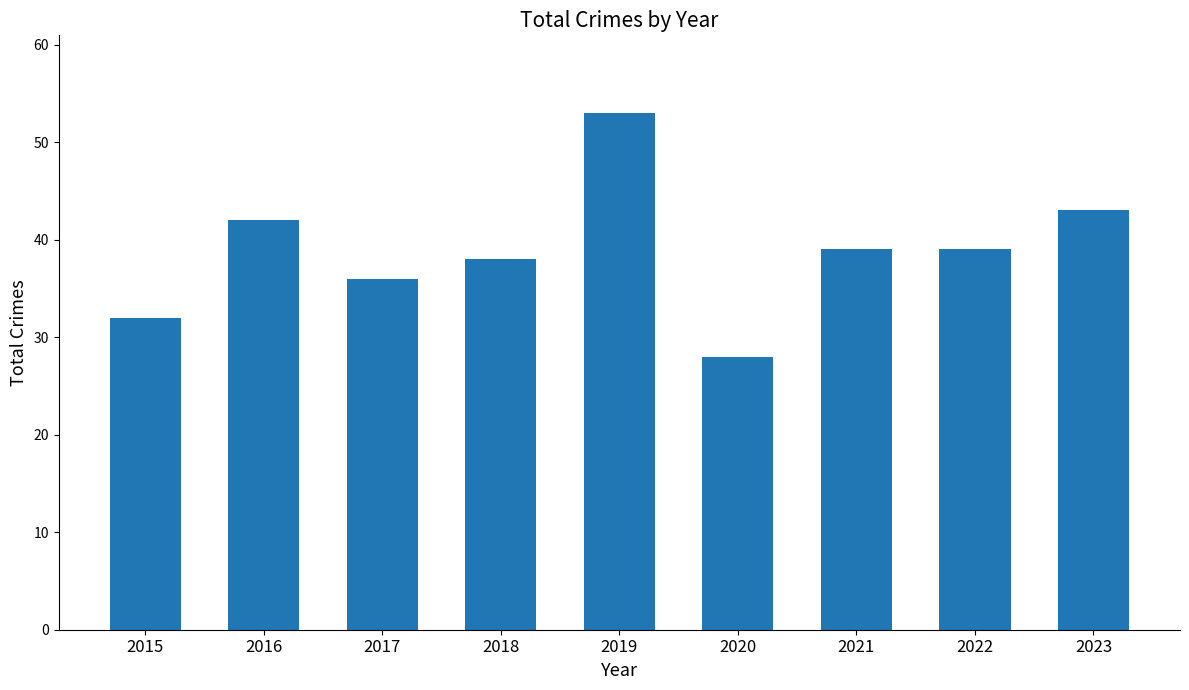

What is the difference between the values at 2020 and 2018?

10